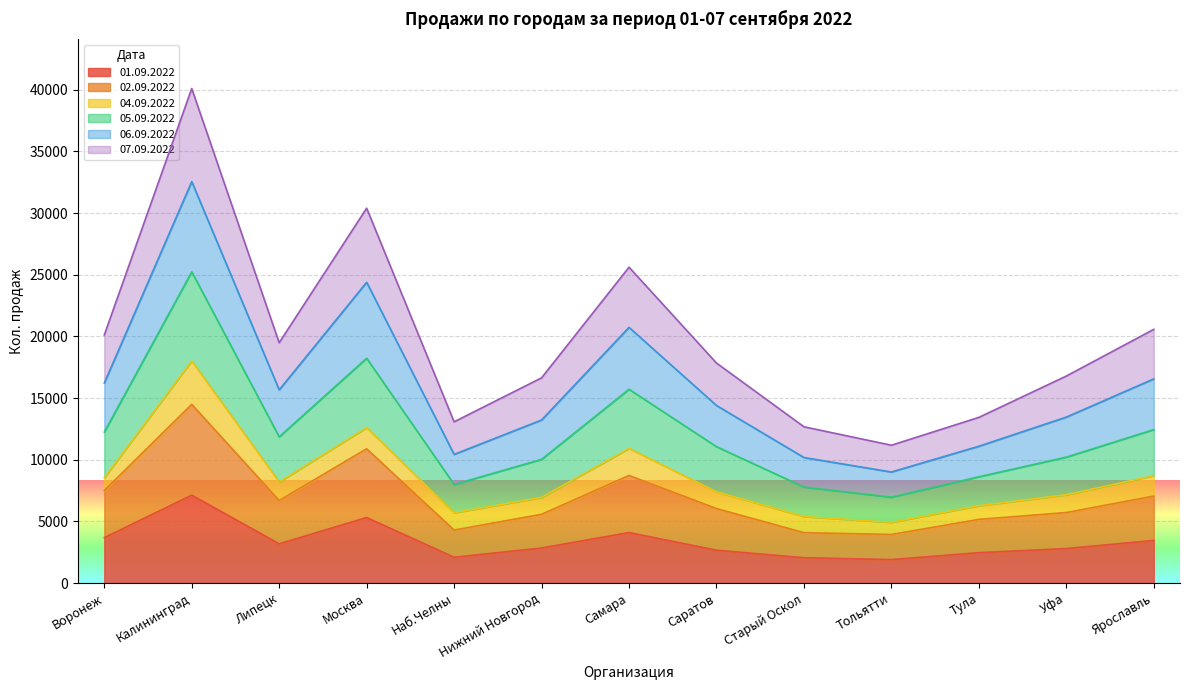

True or false: 05.09.2022 and 02.09.2022 intersect in this chart.

False